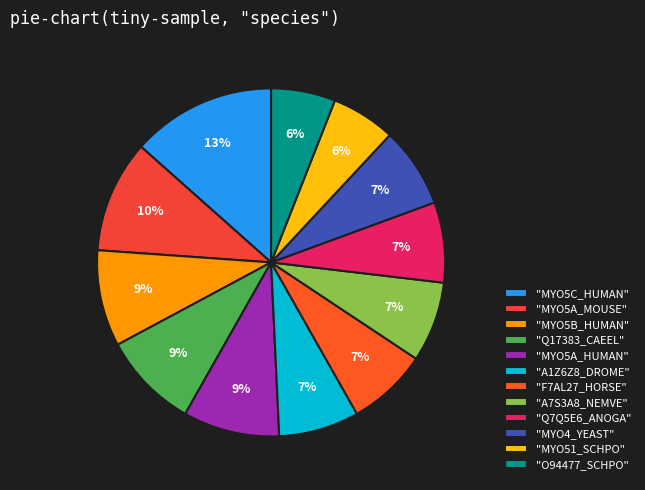

What is the smallest slice in the pie chart?

MYO51_SCHPO